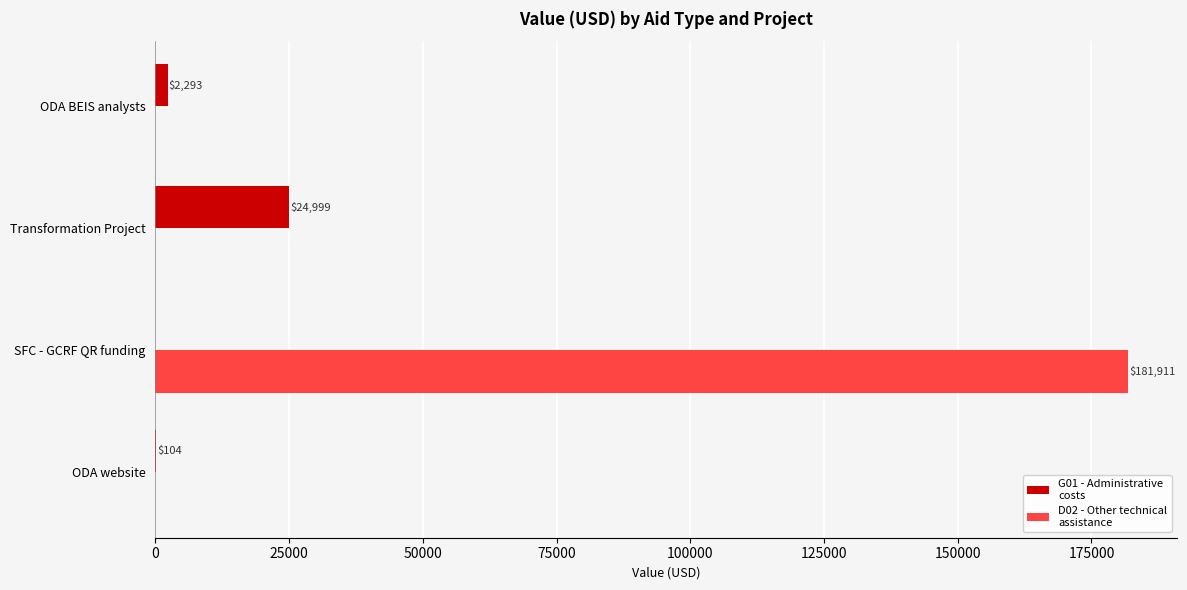

At which category does the chart reach its peak across all series?

SFC - GCRF QR funding